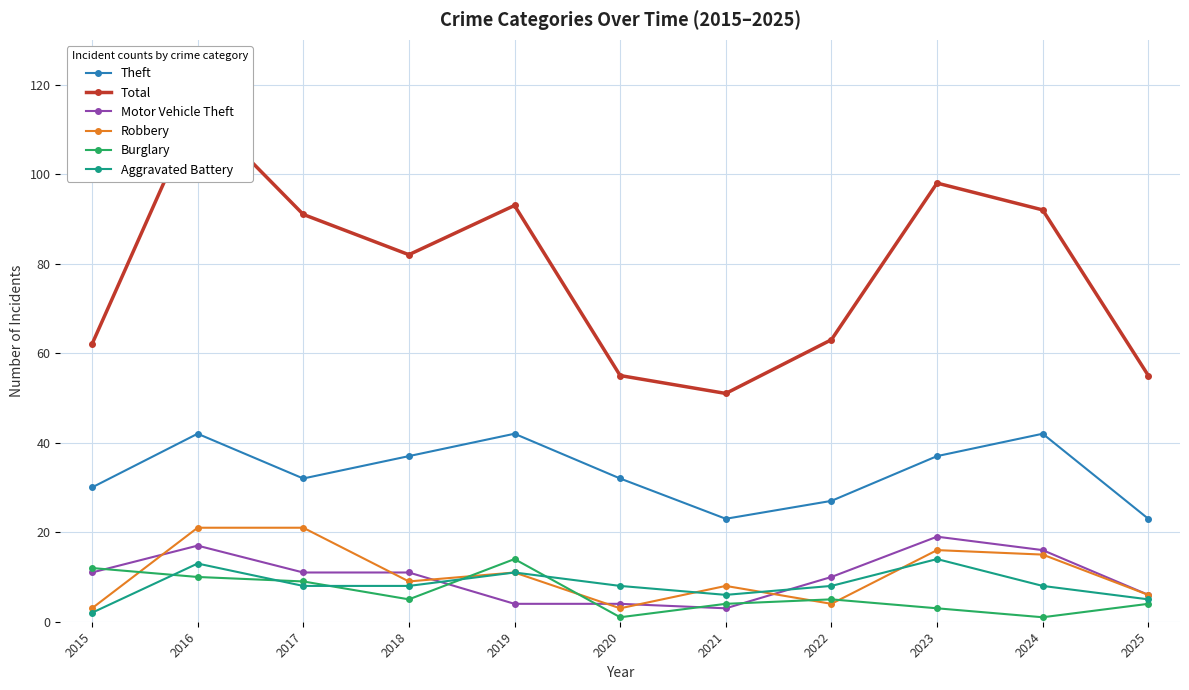

The Robbery series shows 32 at 2016. True or false?

False